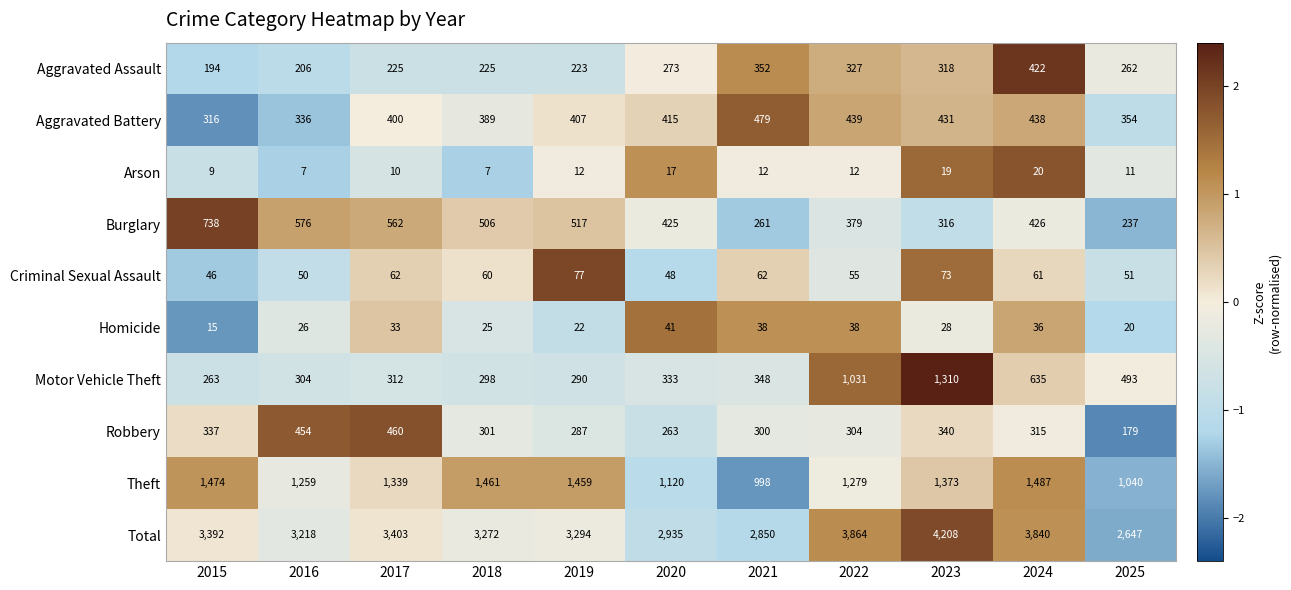

Which category has the highest value across all series?

2023